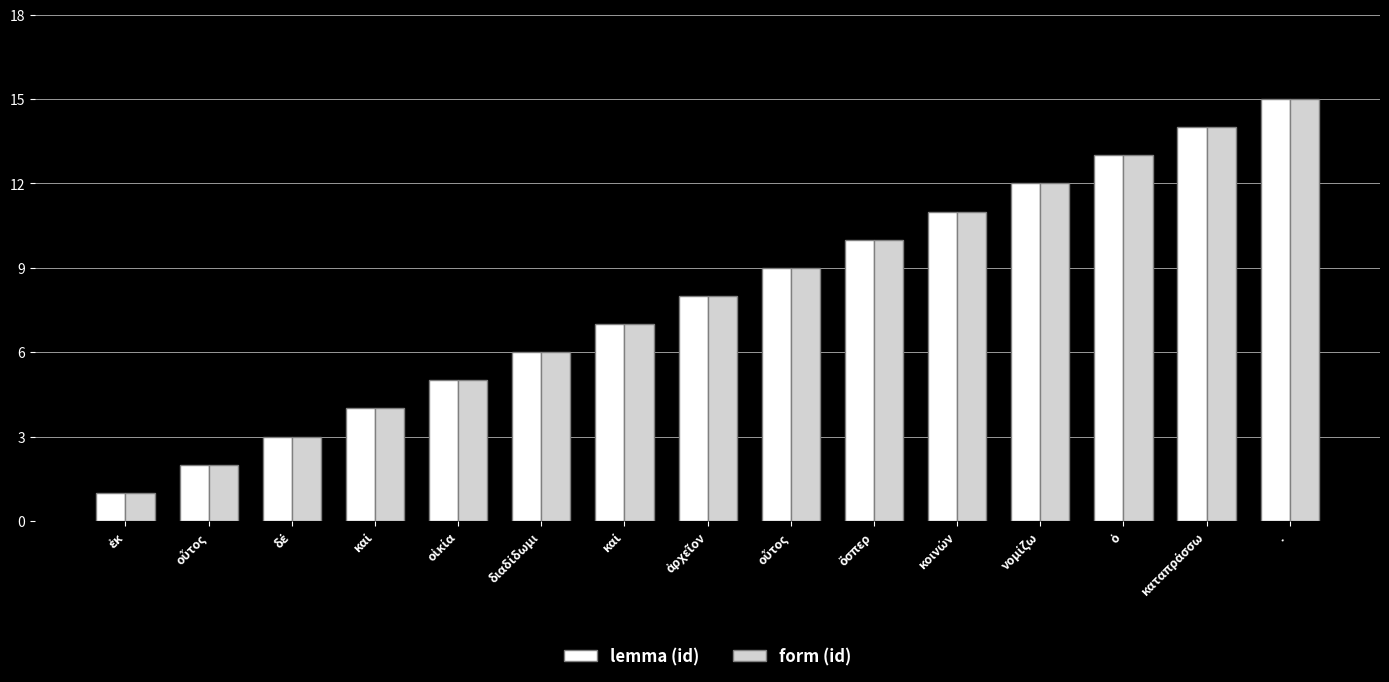

What are all the series names shown in the legend?

lemma (id), form (id)